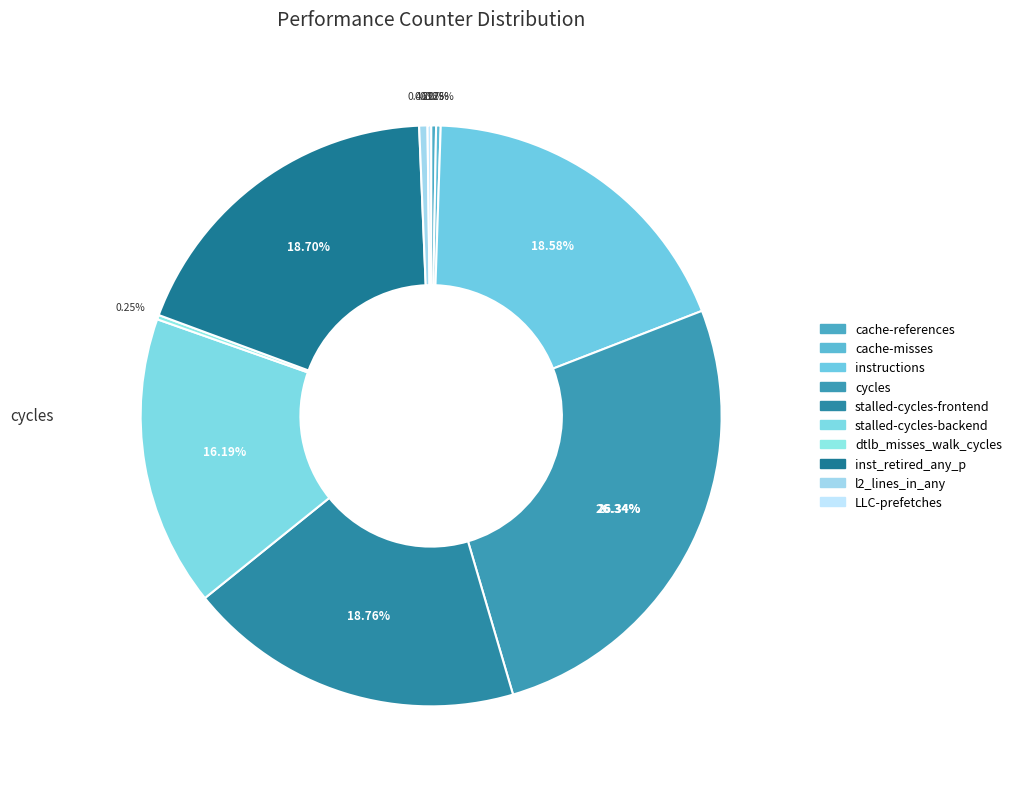

What is the largest slice in the pie chart?

cycles